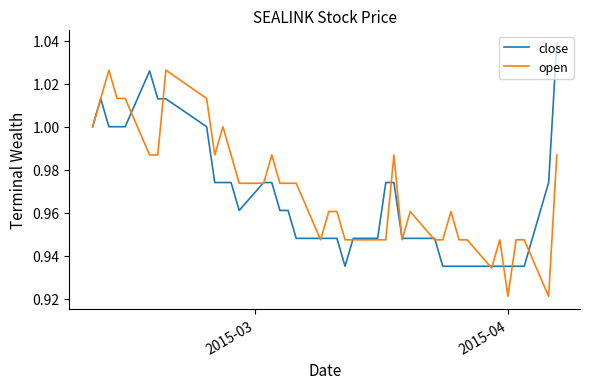

List the series in order of their peak value, highest first.

close, open